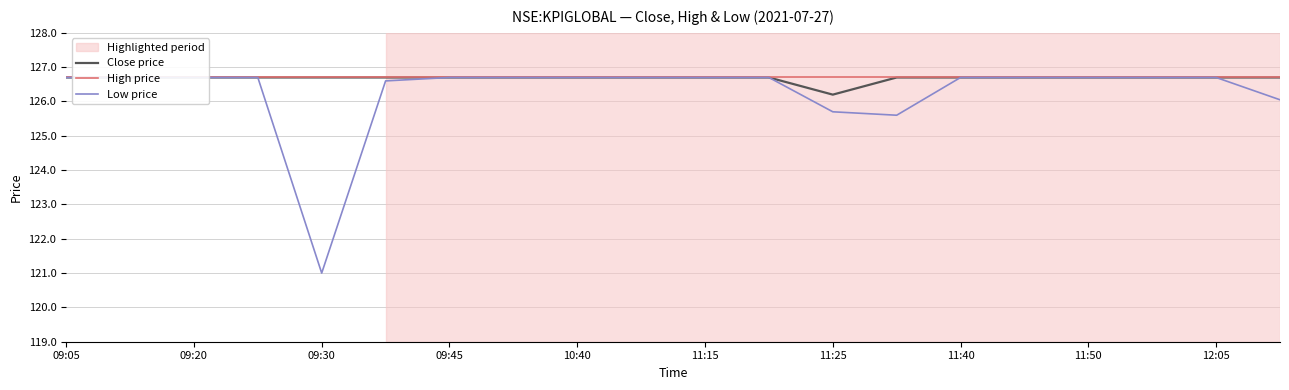

Reading left to right, list all the values displayed in this chart.

Close price: 126.7	126.7	126.7	126.7	126.7	126.7	126.7	126.7	126.7	126.7	126.7	126.7	126.2	126.7	126.7	126.7	126.7	126.7	126.7	126.7
High price: 126.7	126.7	126.7	126.7	126.7	126.7	126.7	126.7	126.7	126.7	126.7	126.7	126.7	126.7	126.7	126.7	126.7	126.7	126.7	126.7
Low price: 126.7	126.7	126.7	126.7	121.0	126.6	126.7	126.7	126.7	126.7	126.7	126.7	125.7	125.6	126.7	126.7	126.7	126.7	126.7	126.0